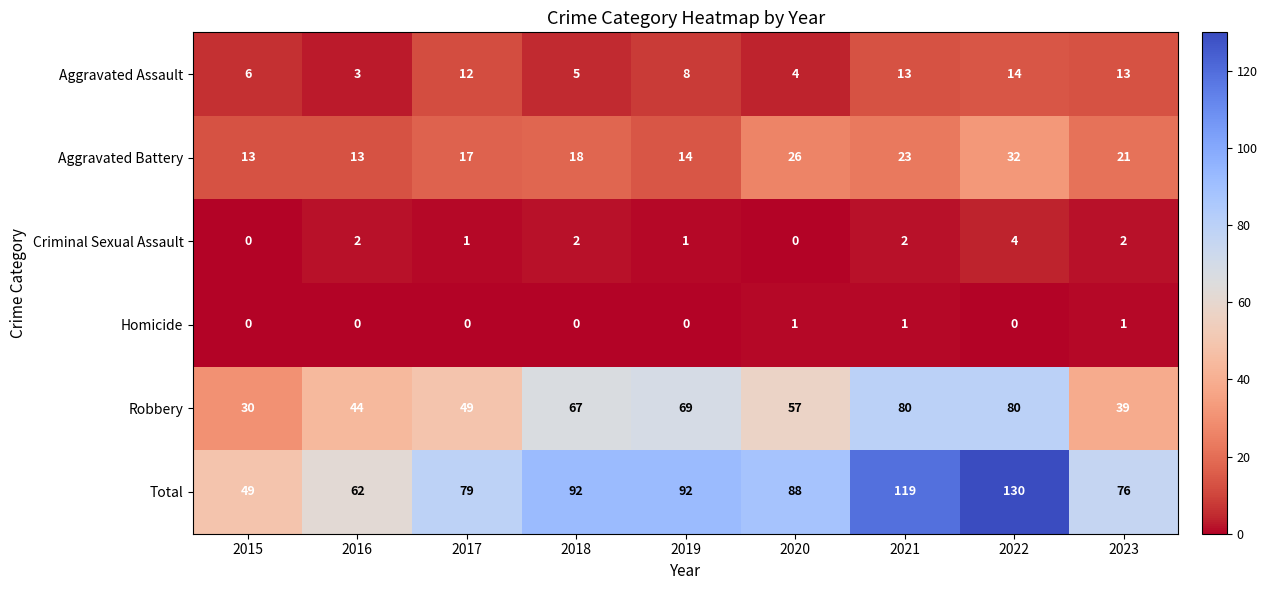

What is the sum of all Homicide values?

3